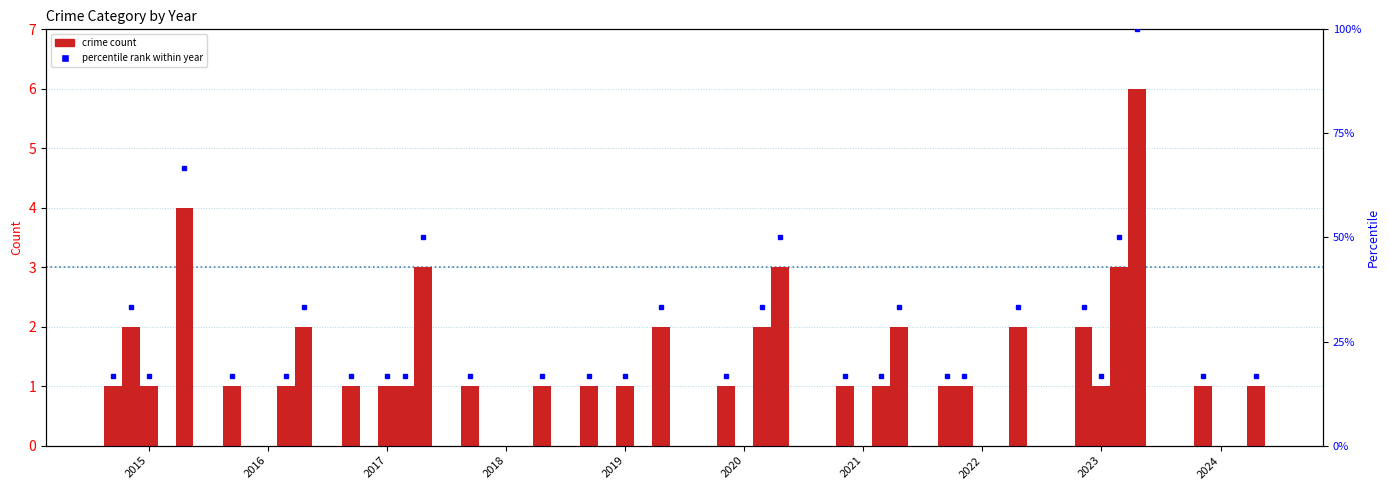

True or false: Aggravated Battery has a value of 1 at 2021.

True